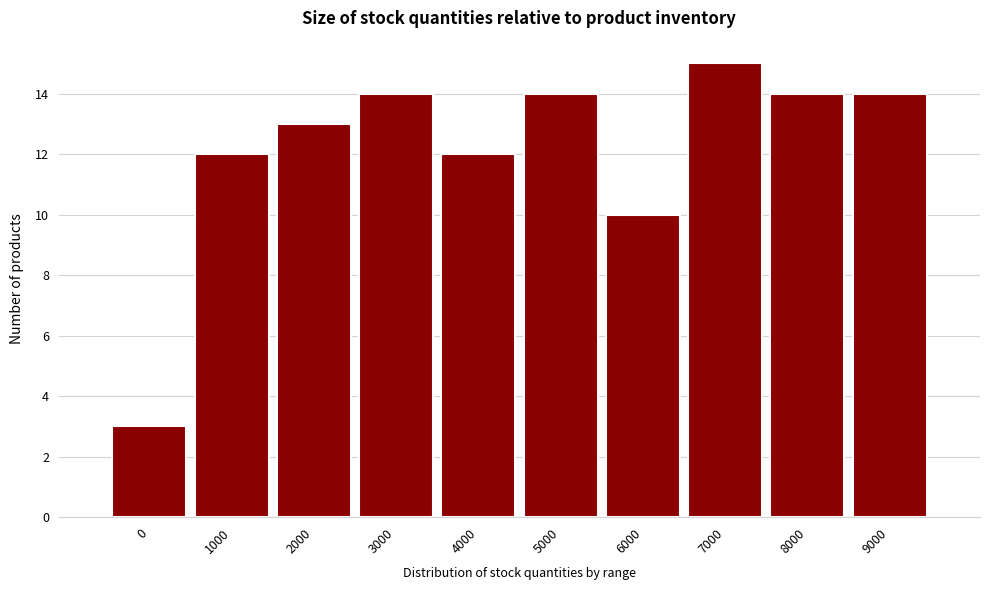

Reading left to right, what are all the values shown in this chart?

0=3	1000=12	2000=13	3000=14	4000=12	5000=14	6000=10	7000=15	8000=14	9000=14